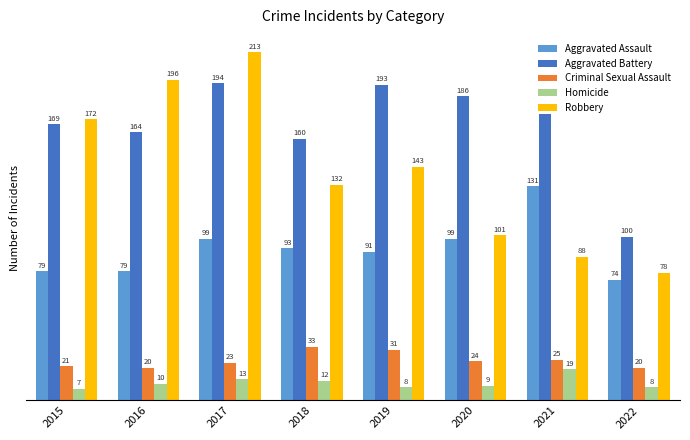

At which category is the sum across all series the highest?

2017